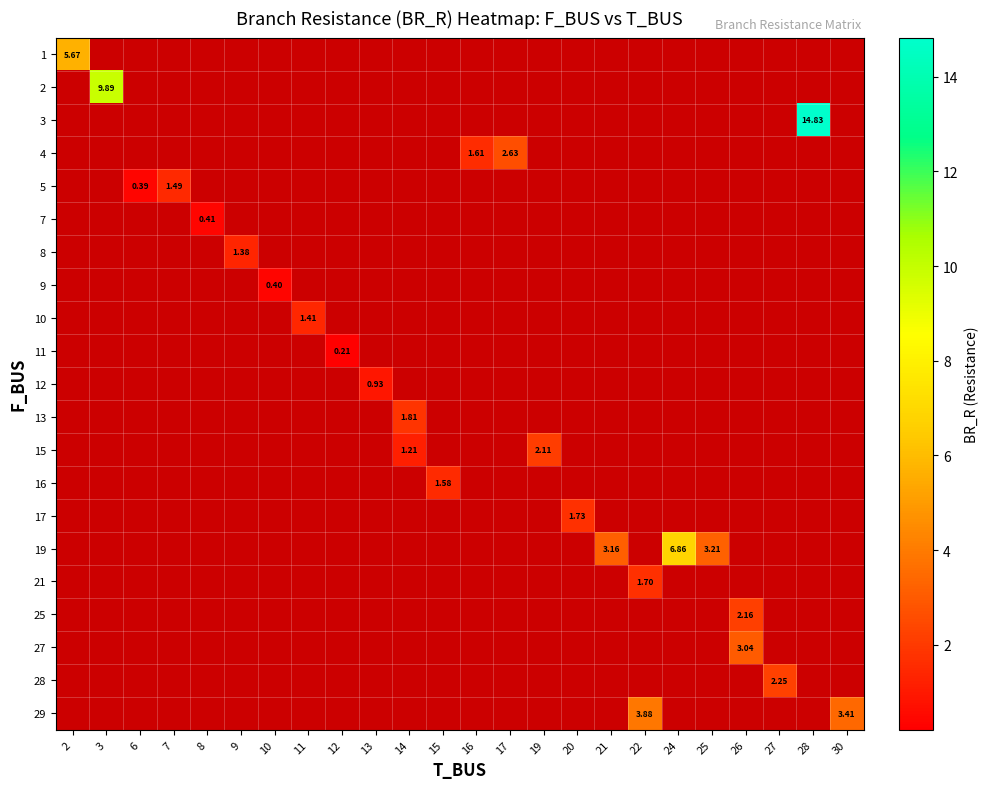

What is the maximum value shown in the chart?

14.8